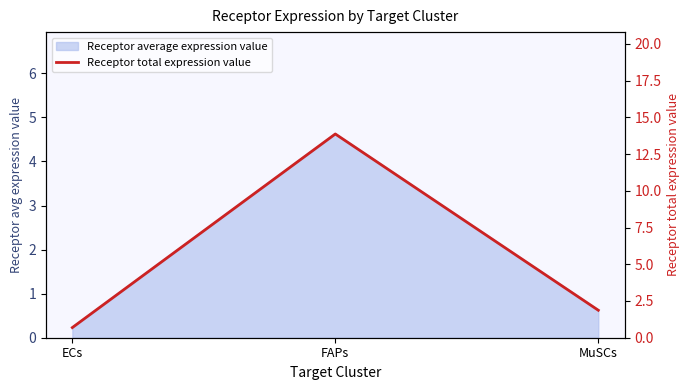

What is the label of the 1st point from the right?

MuSCs